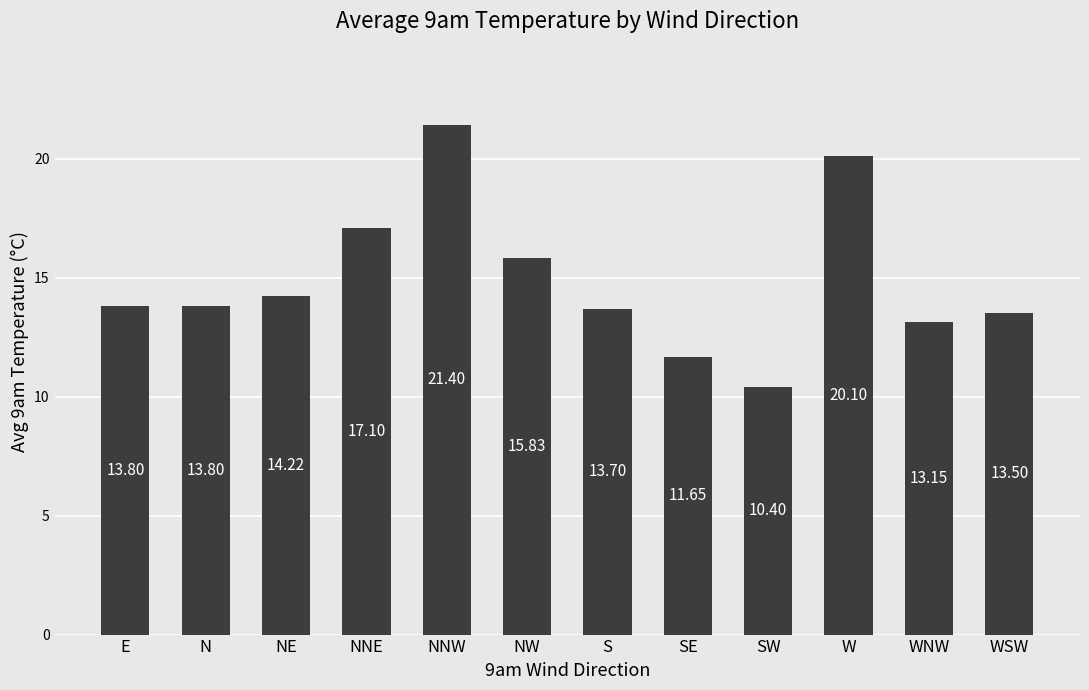

What is the difference between the maximum and minimum values?

11.0